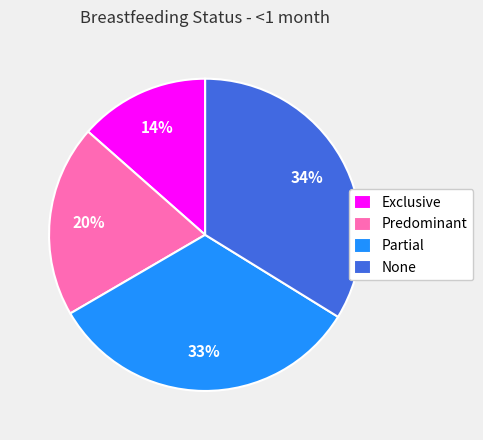

Rank the categories by value from lowest to highest.

Exclusive, Predominant, Partial, None